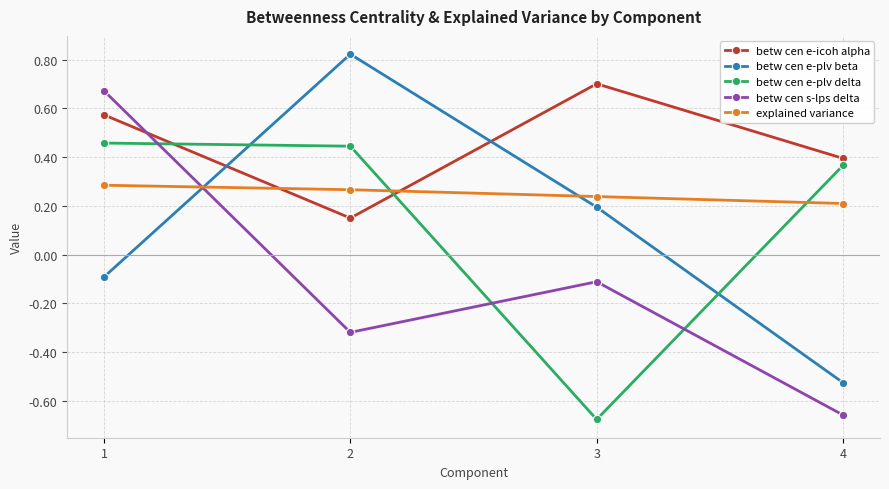

How many lines are shown in the chart?

5